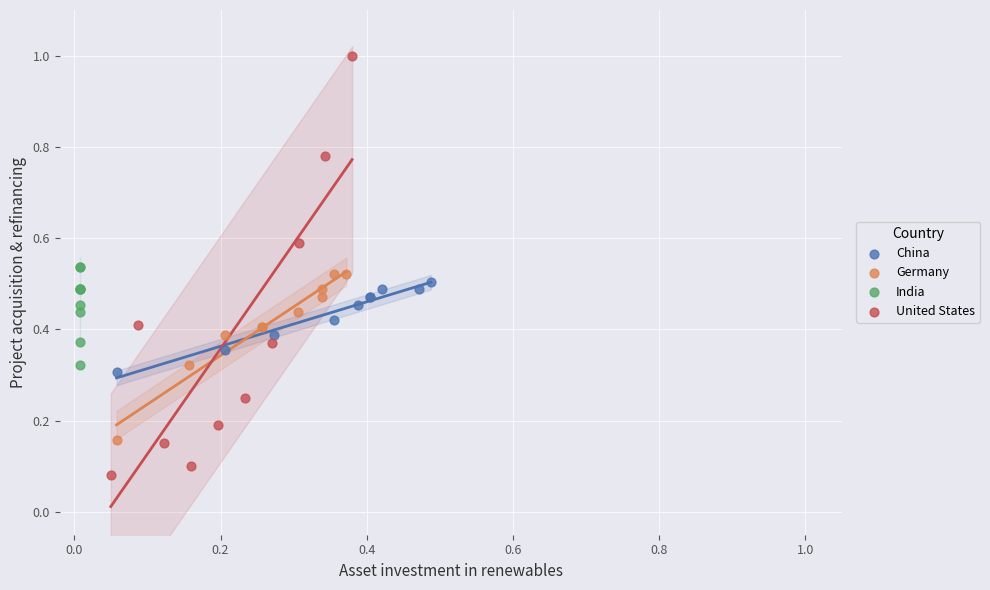

Which series contains the highest Y value?

United States